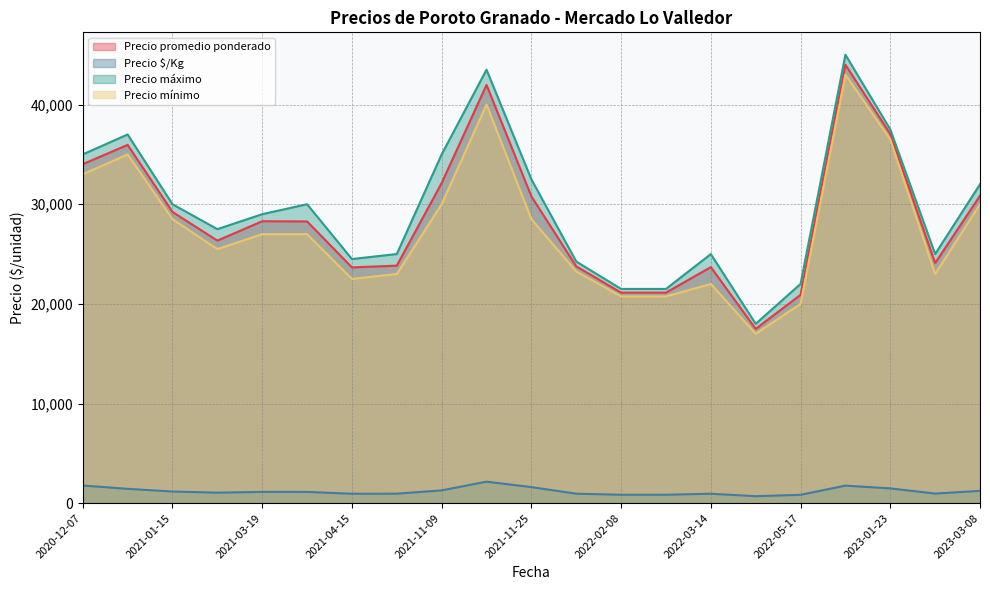

Is the value of Precio $/Kg at 2021-01-15 greater than the value of Precio mínimo at 2023-03-08?

No